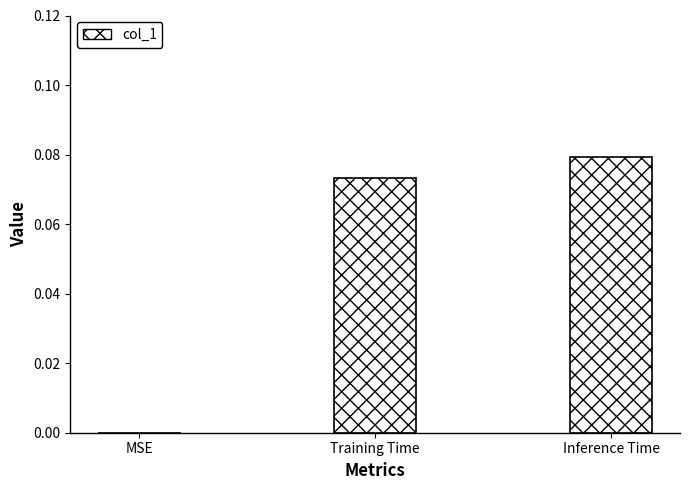

How many values are between 0 and 1?

3